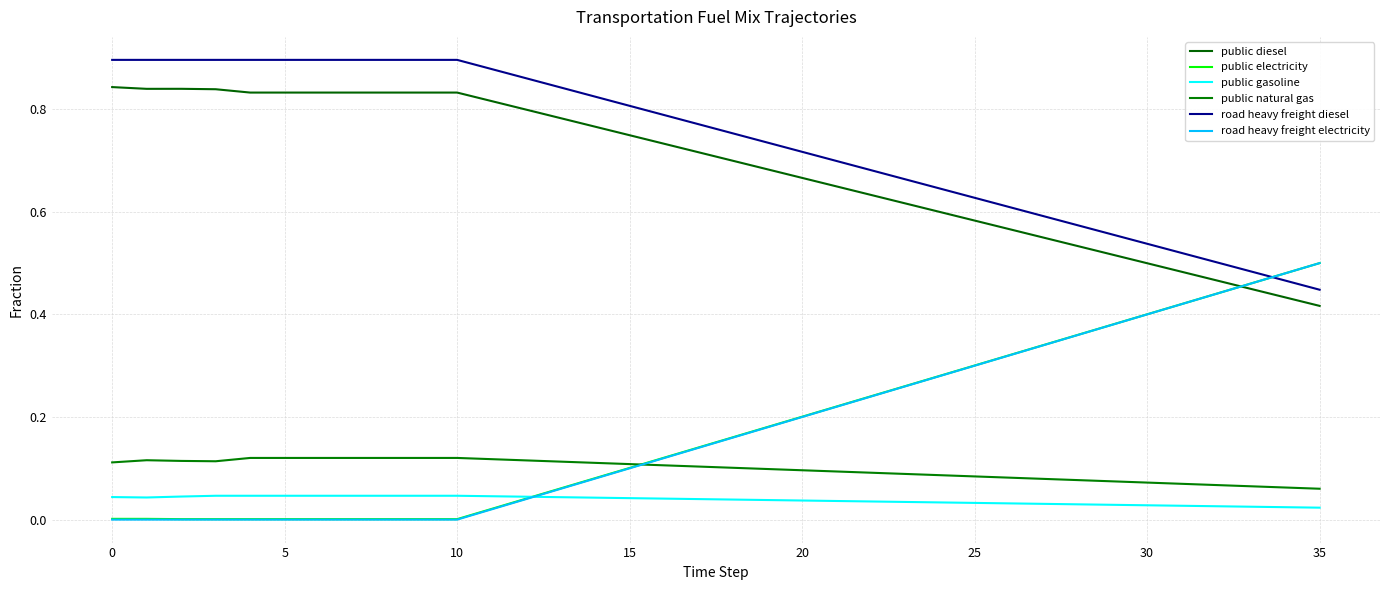

At how many categories does at least one series exceed 0?

36